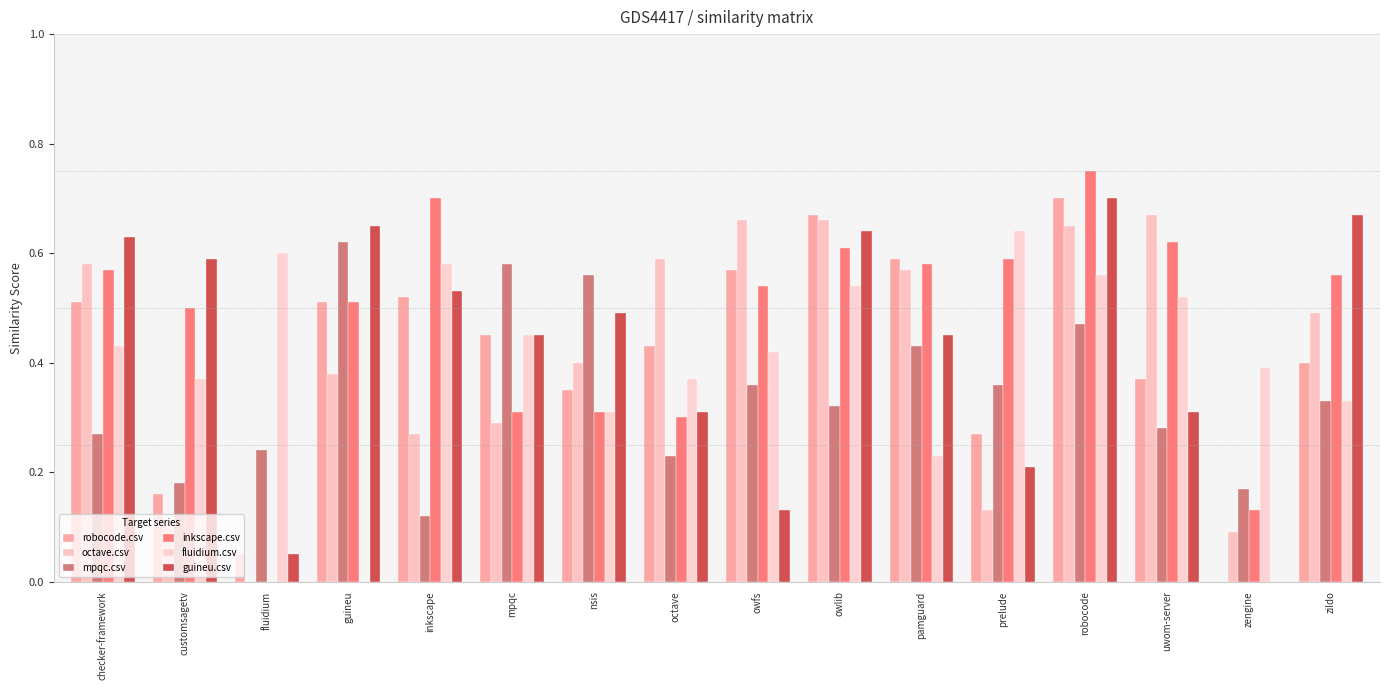

Which label corresponds to the smallest value in the chart?

zengine